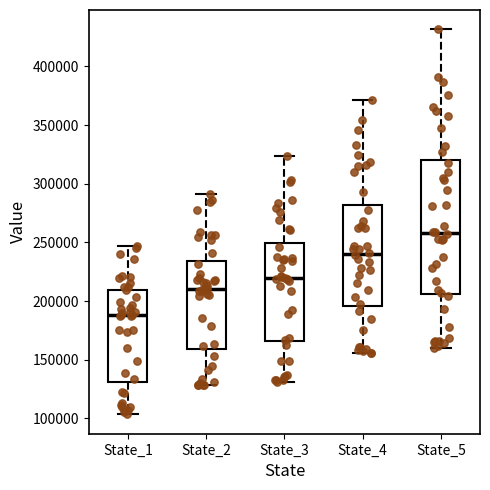

Where is the lower edge of the box for State_2 on the y-axis? The values are not printed on the chart, so give them approximately, as read against the axis.

160000